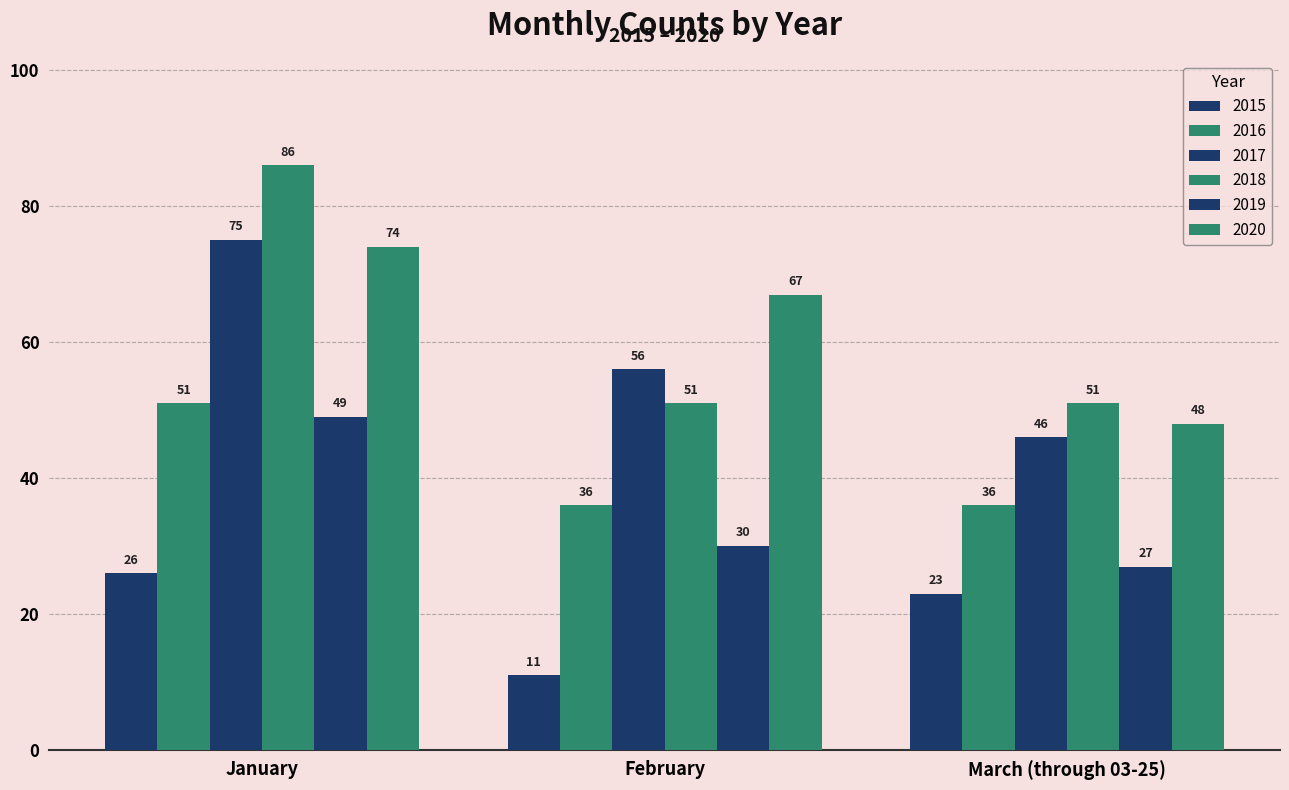

Reading right to left, what are all the values shown in this chart?

2015: March (through 03-25)=23	February=11	January=26
2016: March (through 03-25)=36	February=36	January=51
2017: March (through 03-25)=46	February=56	January=75
2018: March (through 03-25)=51	February=51	January=86
2019: March (through 03-25)=27	February=30	January=49
2020: March (through 03-25)=48	February=67	January=74